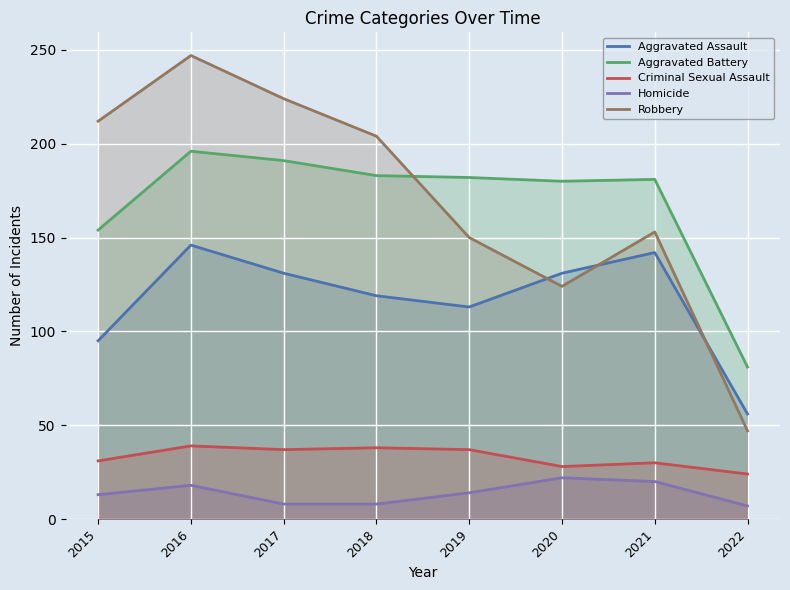

The value of Robbery at 2017 is 224. True or false?

True